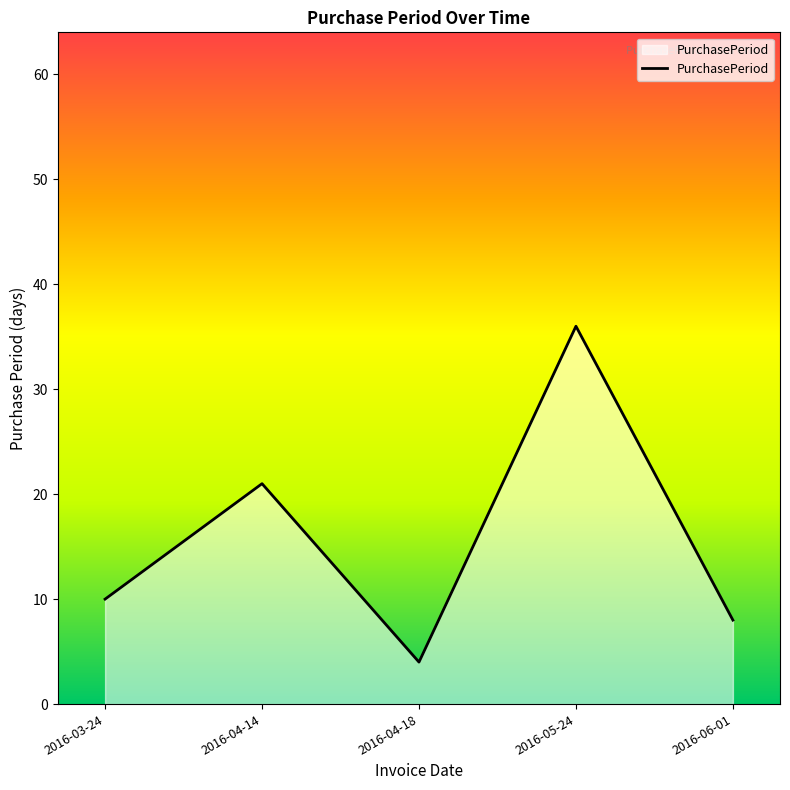

What position from the right is 2016-04-18?

3